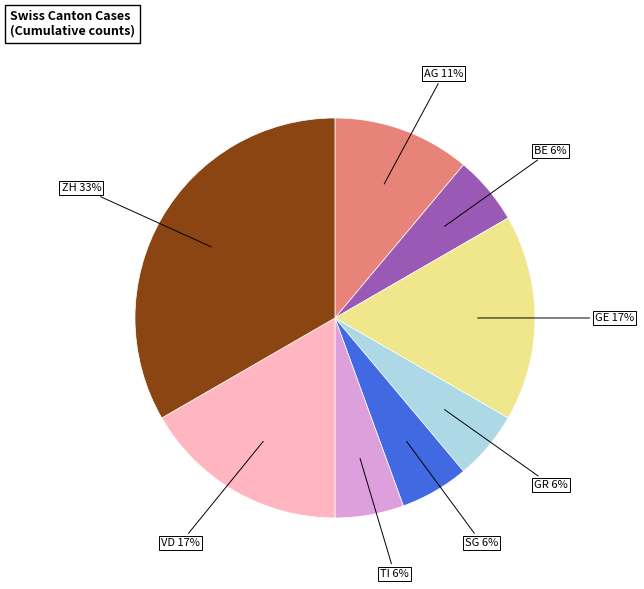

The BE slice represents 6% of the pie. True or false?

True